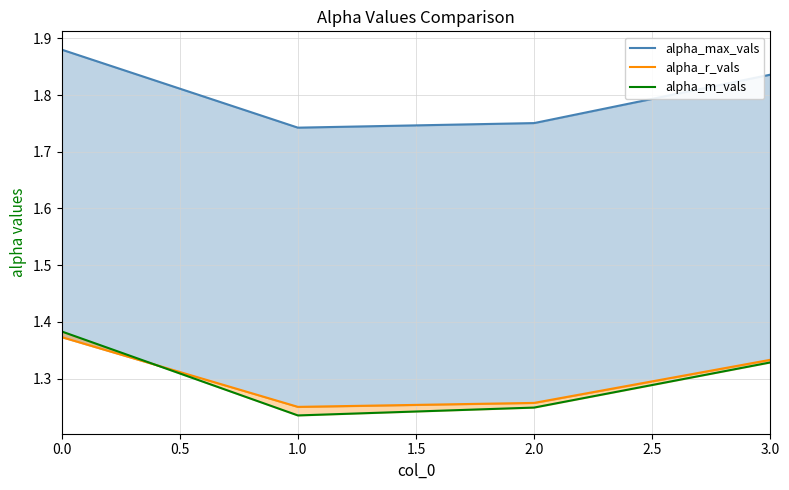

What position from the left is 0.0?

1